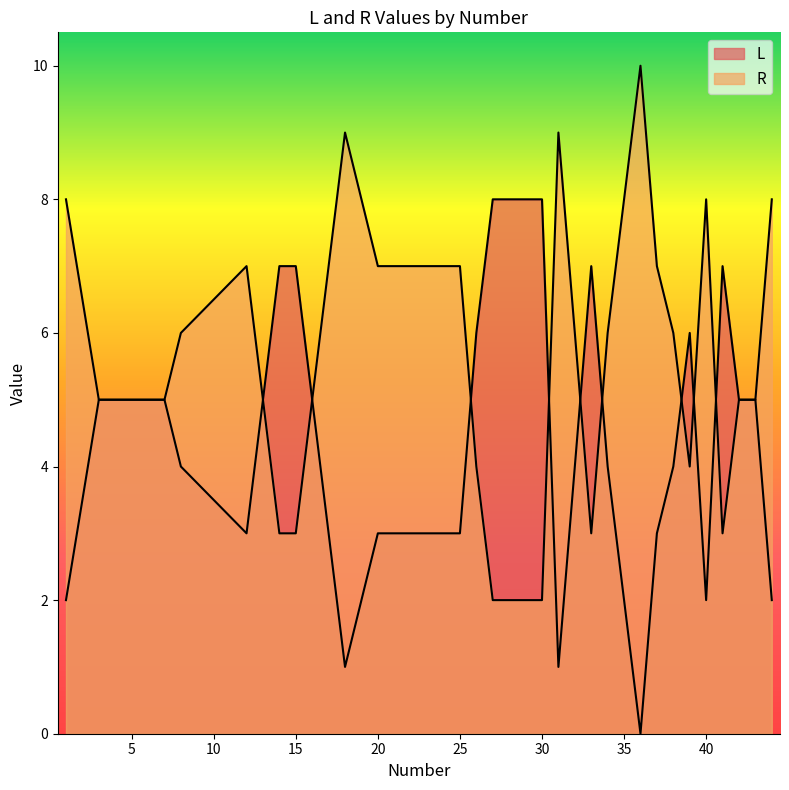

True or false: L has more than 2 points higher than both neighbors.

True